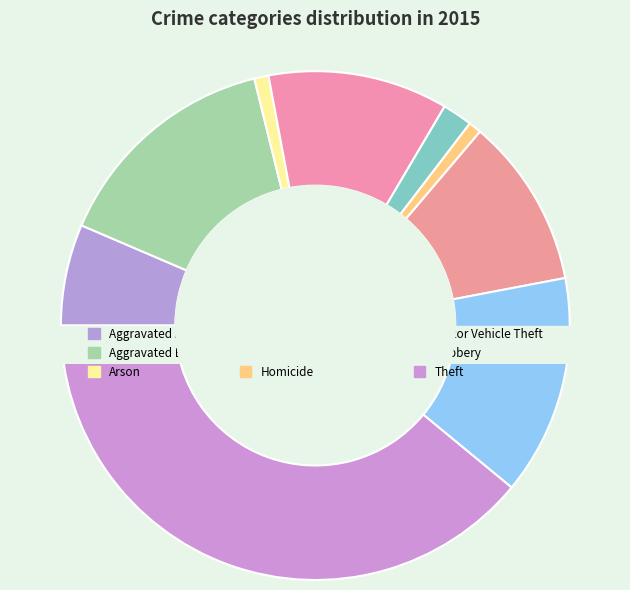

Is there any slice that represents more than half of the pie?

No